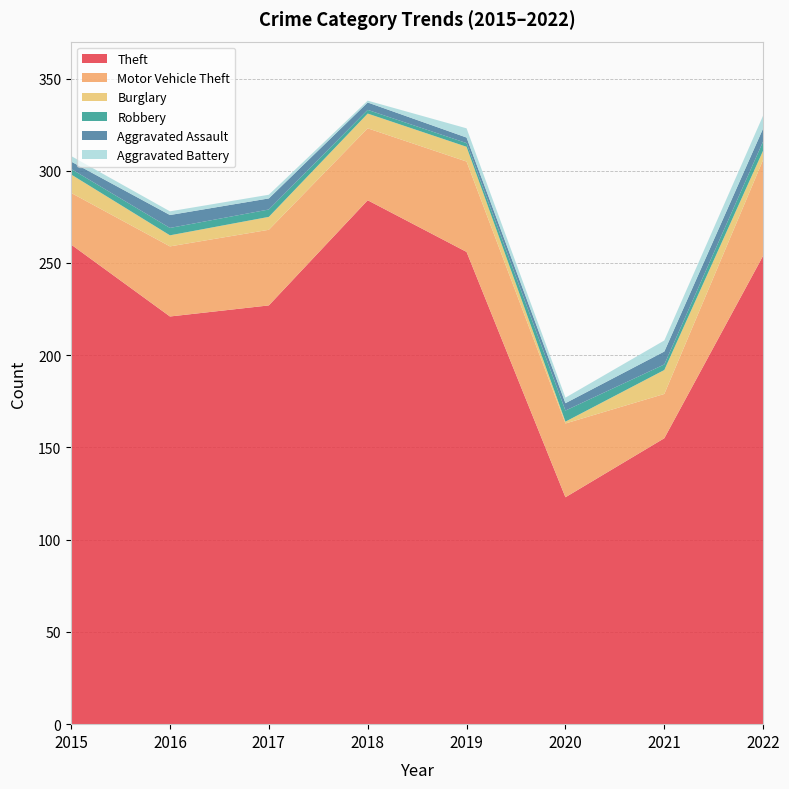

Reading left to right, extract all data points from this chart.

Theft: 260	221	227	284	256	123	155	254
Motor Vehicle Theft: 28	38	41	39	49	40	24	52
Burglary: 10	6	7	8	8	1	13	5
Robbery: 3	4	4	2	2	6	3	5
Aggravated Assault: 4	7	6	4	3	4	7	7
Aggravated Battery: 3	2	2	1	5	3	6	7